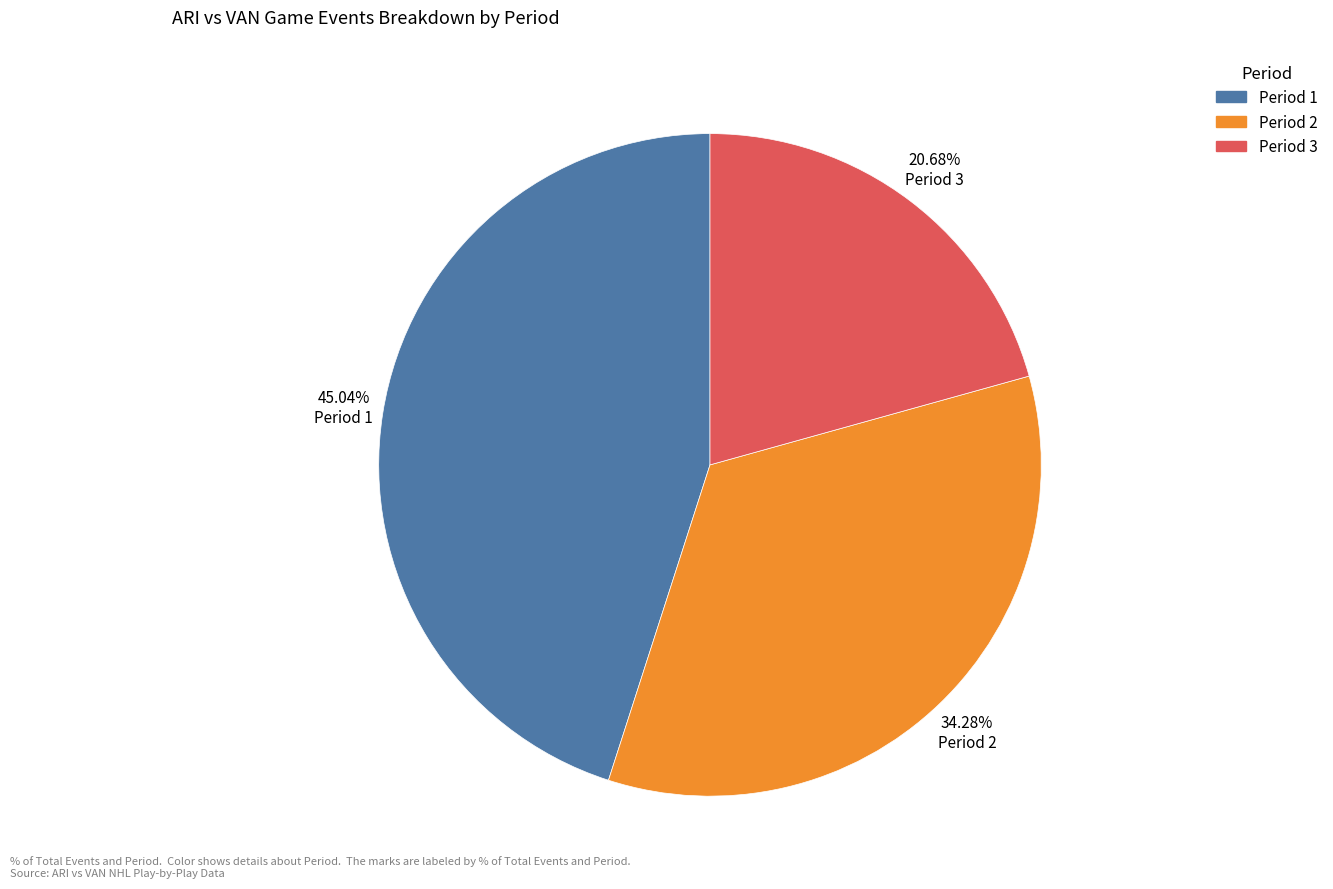

To the nearest percent, what is the average slice percentage?

33%